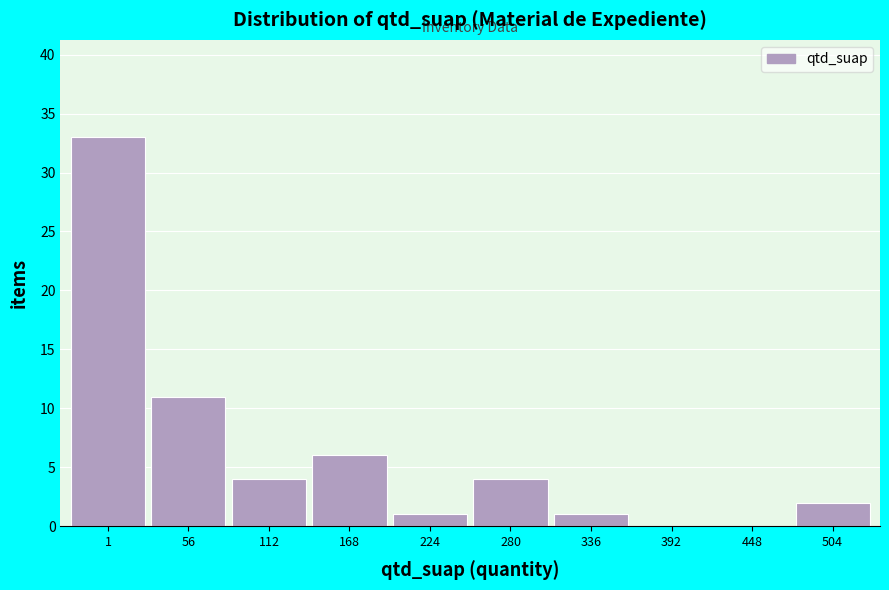

Reading left to right, transcribe all the data shown in this chart.

1=33	56=11	112=4	168=6	224=1	280=4	336=1	392=0	448=0	504=2